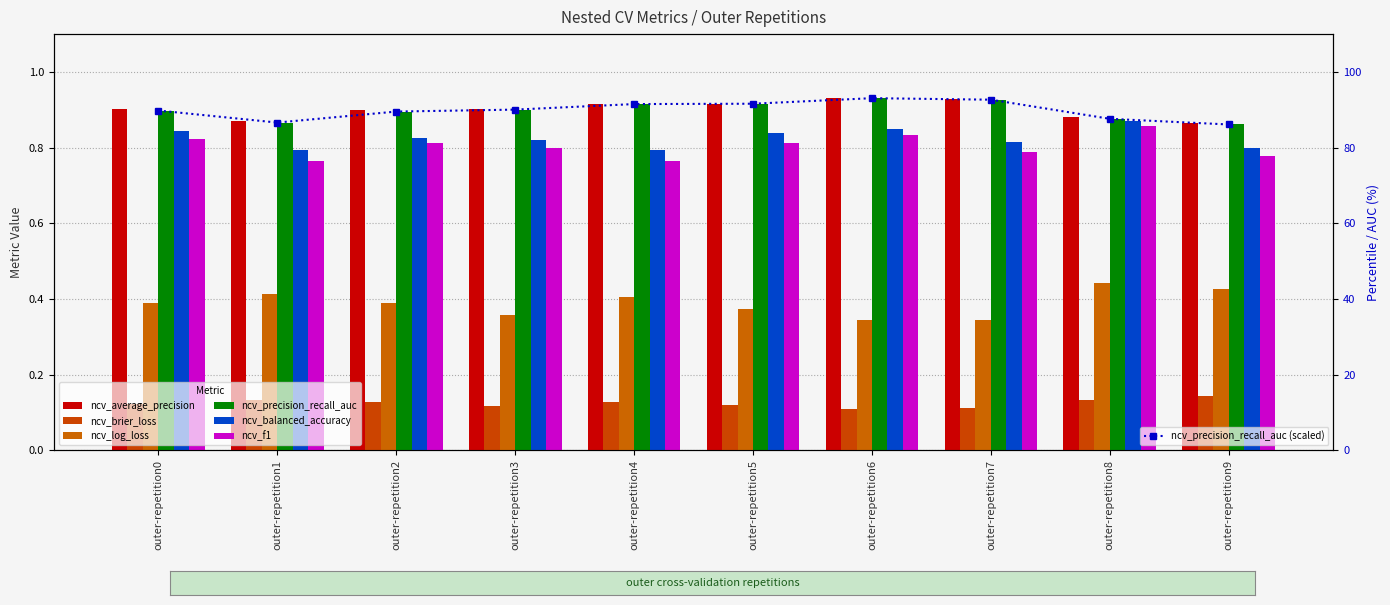

Reading right to left, extract all data points from this chart.

ncv_average_precision: 0.9	0.9	0.9	0.9	0.9	0.9	0.9	0.9	0.9	0.9
ncv_brier_loss: 0.1	0.1	0.1	0.1	0.1	0.1	0.1	0.1	0.1	0.1
ncv_log_loss: 0.4	0.4	0.3	0.3	0.4	0.4	0.4	0.4	0.4	0.4
ncv_precision_recall_auc: 0.9	0.9	0.9	0.9	0.9	0.9	0.9	0.9	0.9	0.9
ncv_balanced_accuracy: 0.8	0.9	0.8	0.8	0.8	0.8	0.8	0.8	0.8	0.8
ncv_f1: 0.8	0.9	0.8	0.8	0.8	0.8	0.8	0.8	0.8	0.8